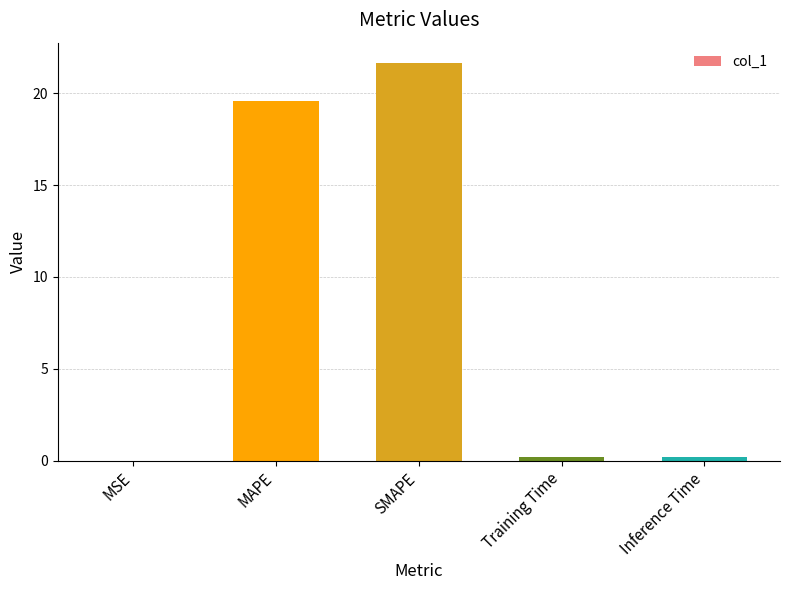

Are the bars grouped side by side (vs. stacked)?

No